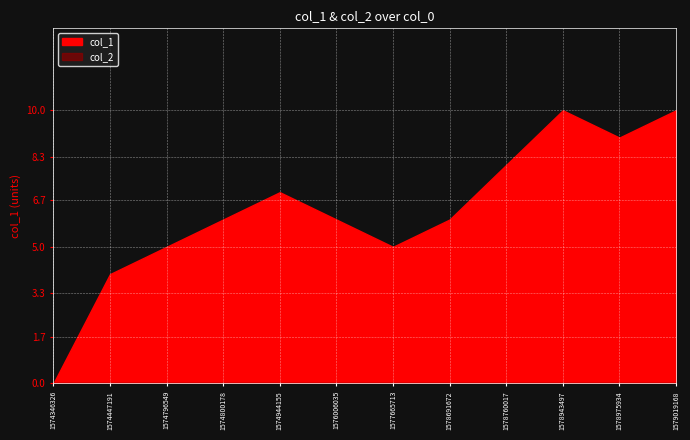

Reading left to right, list all the values displayed in this chart.

col_1: 0	4	5	6	7	6	5	6	8	10	9	10
col_2: 0	0	0	0	0	0	0	0	0	0	0	0